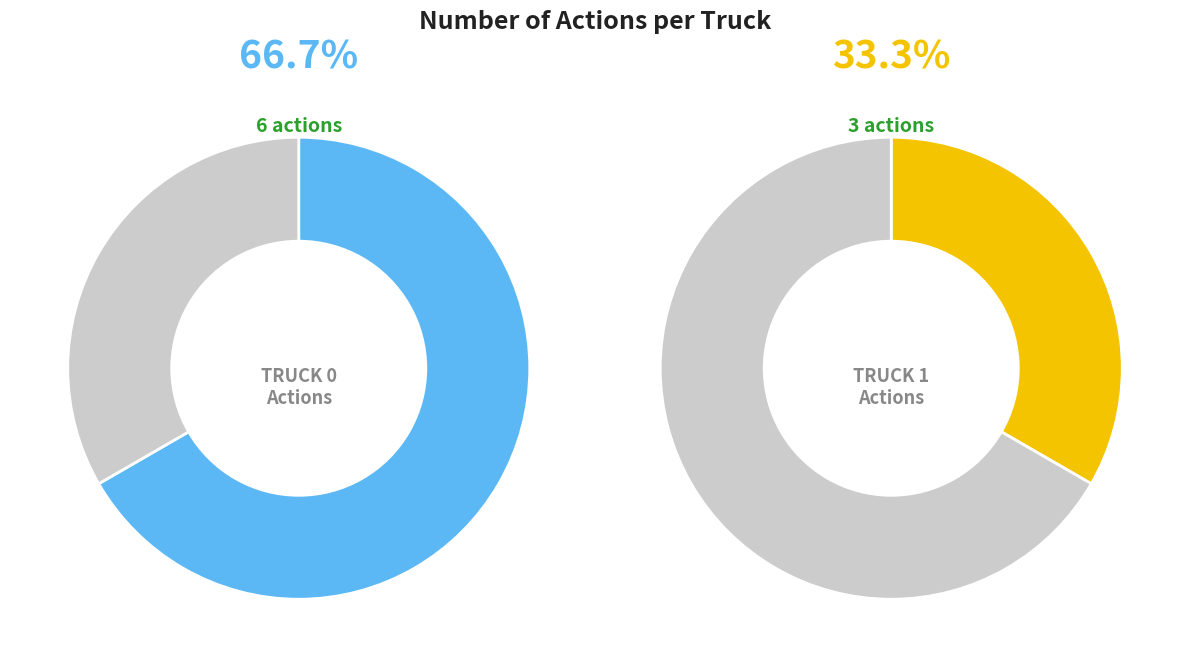

Does Truck 1 account for over 50% of the chart?

No